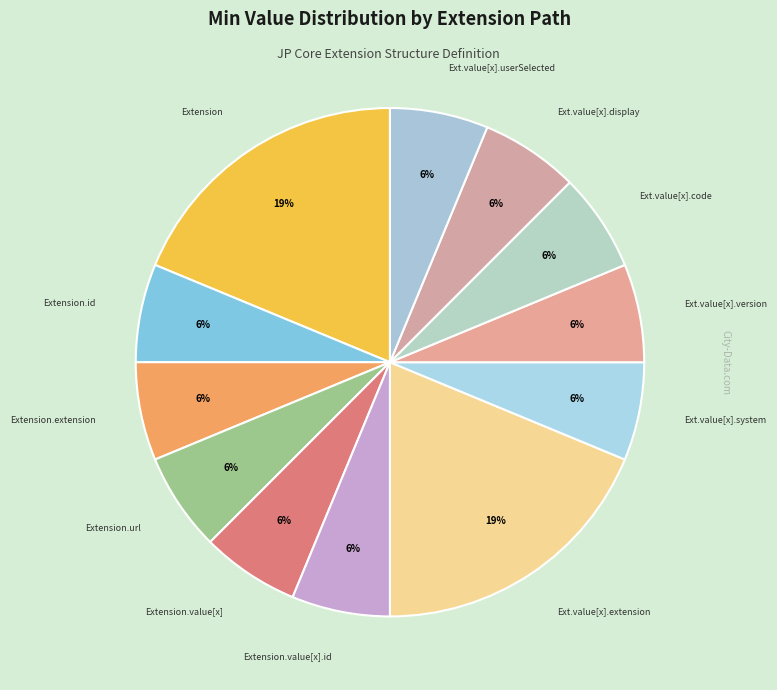

How many segments does this pie chart have?

12